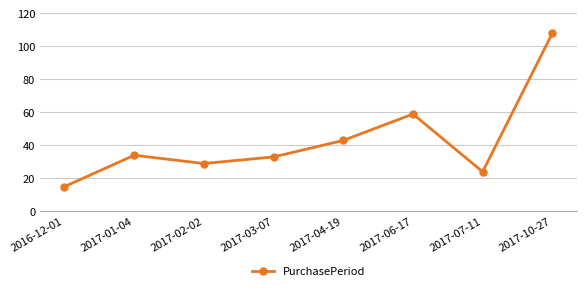

Reading right to left, list all the values displayed in this chart.

108	24	59	43	33	29	34	15